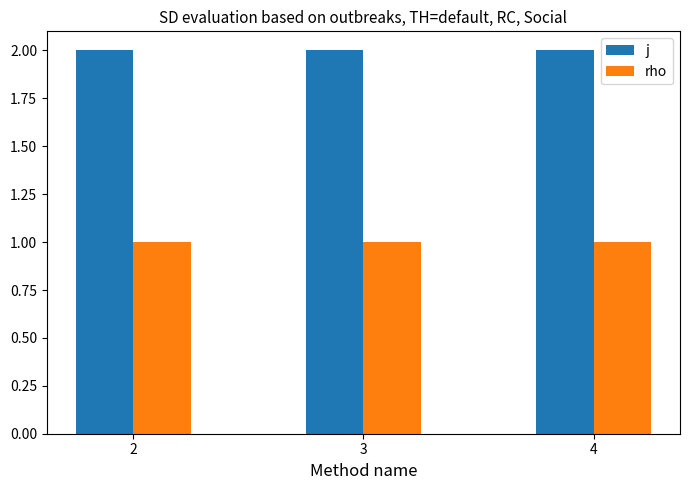

Does the chart contain any negative values?

No